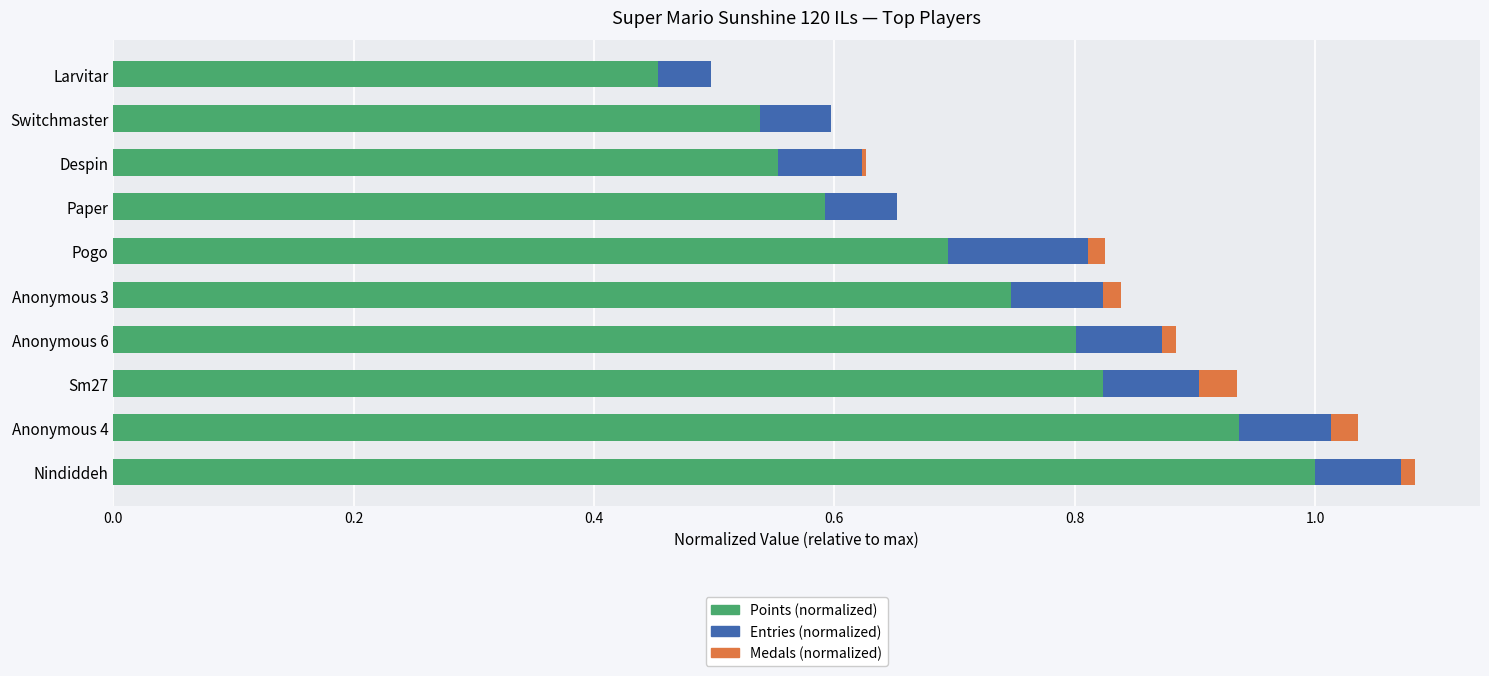

True or false: Points (normalized) has a value of 1.4 at Anonymous 6.

False